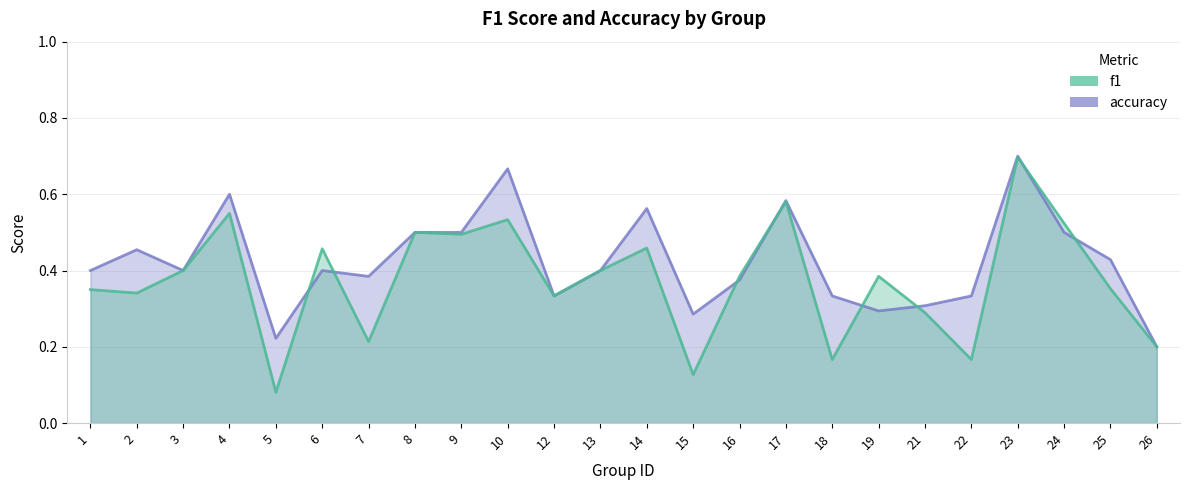

True or false: accuracy has a value of 0.4 at 22.

False